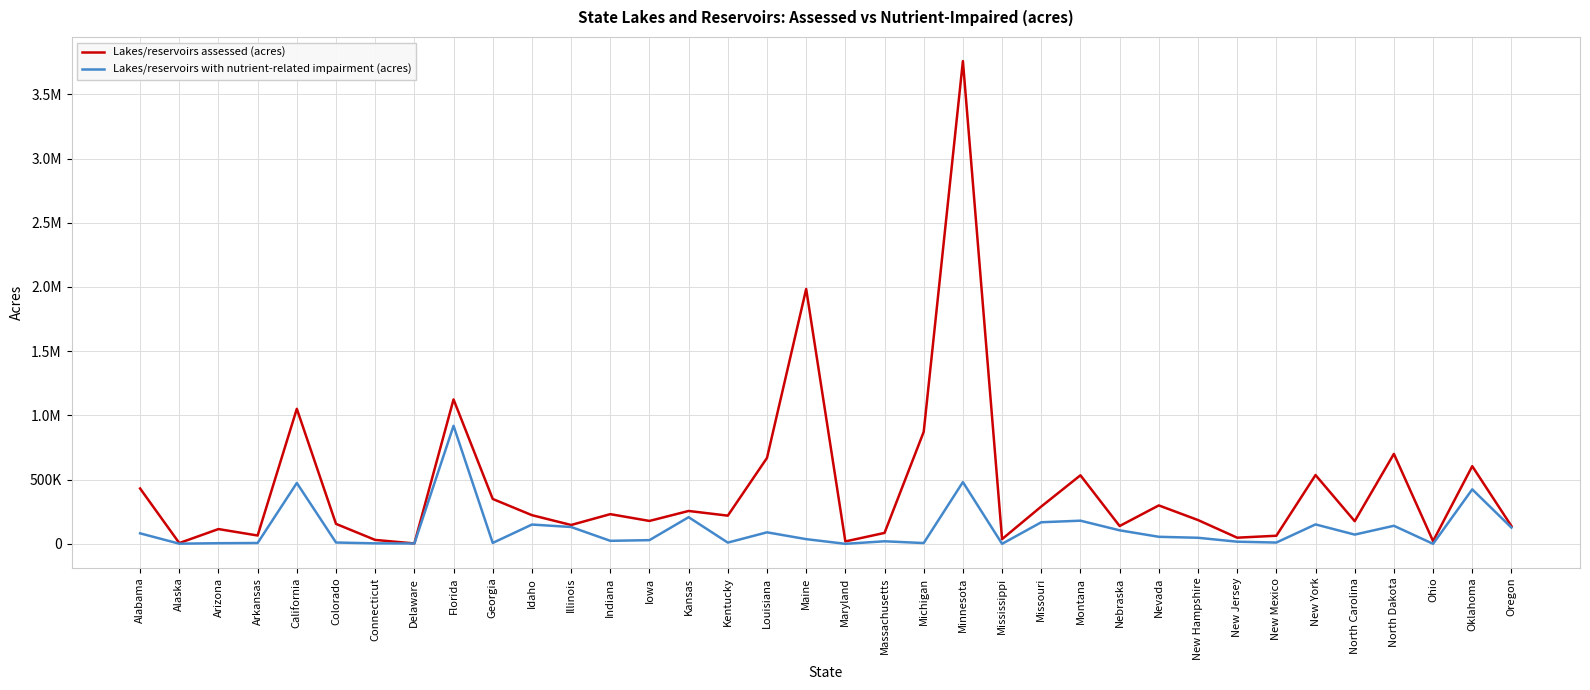

What are all the series names shown in the legend?

Lakes/reservoirs assessed (acres), Lakes/reservoirs with nutrient-related impairment (acres)